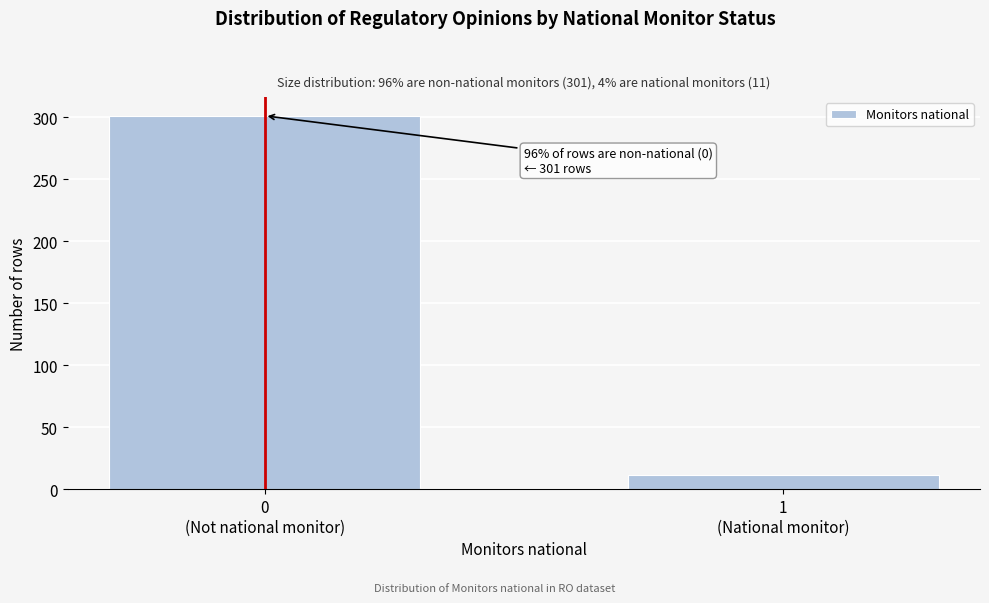

Reading left to right, transcribe all the data shown in this chart.

301	11